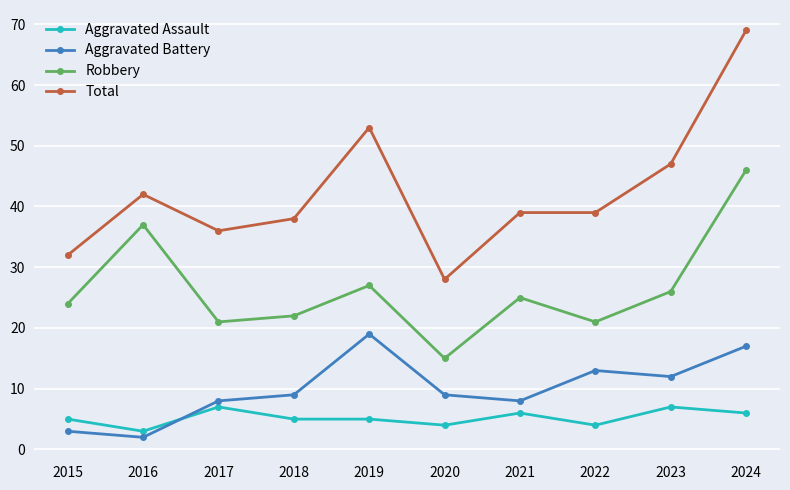

What is the total value across all series at 2015?

64